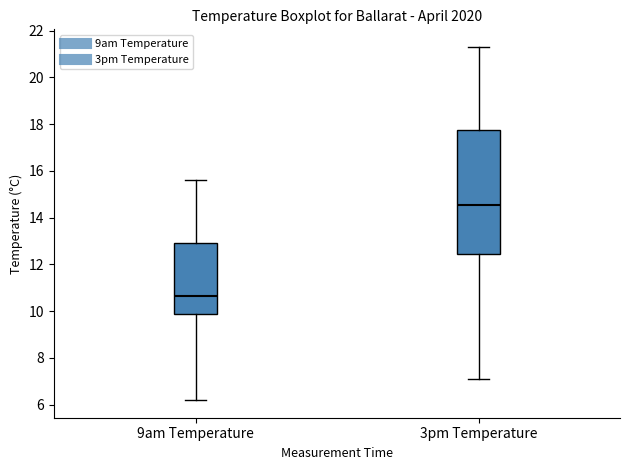

Which box has the highest median line?

3pm Temperature